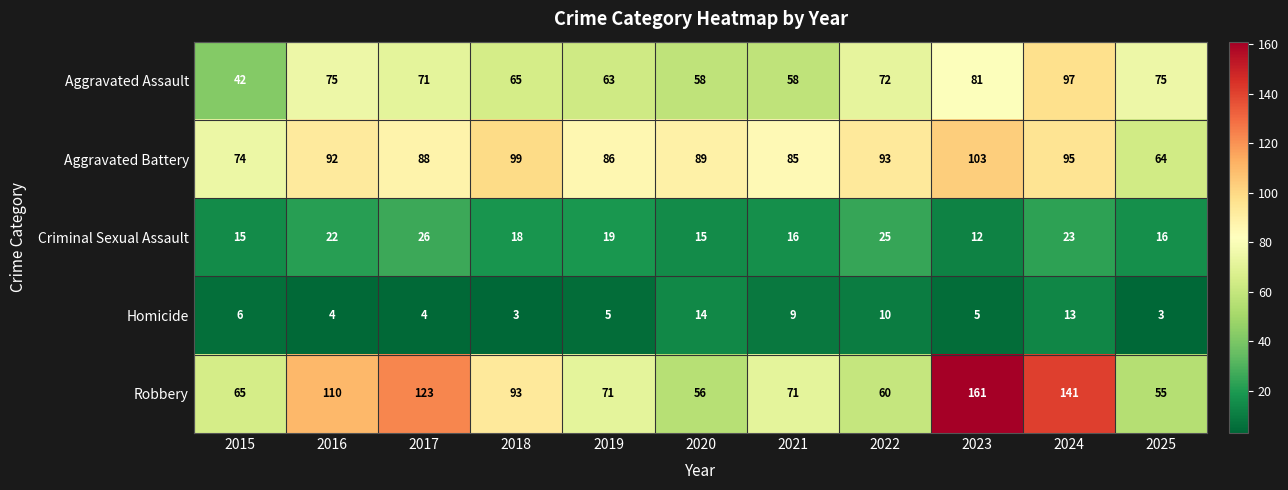

What is the total value across all series at 2016?

303